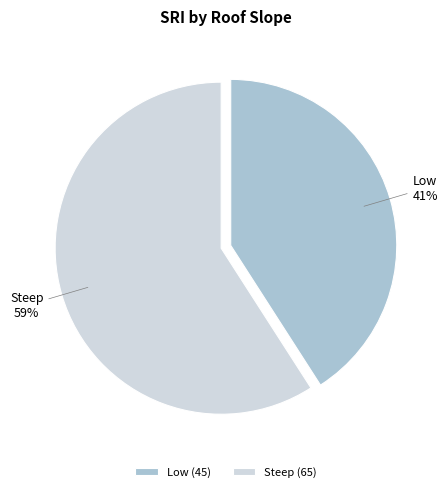

To the nearest percent, what portion does Steep represent?

59%